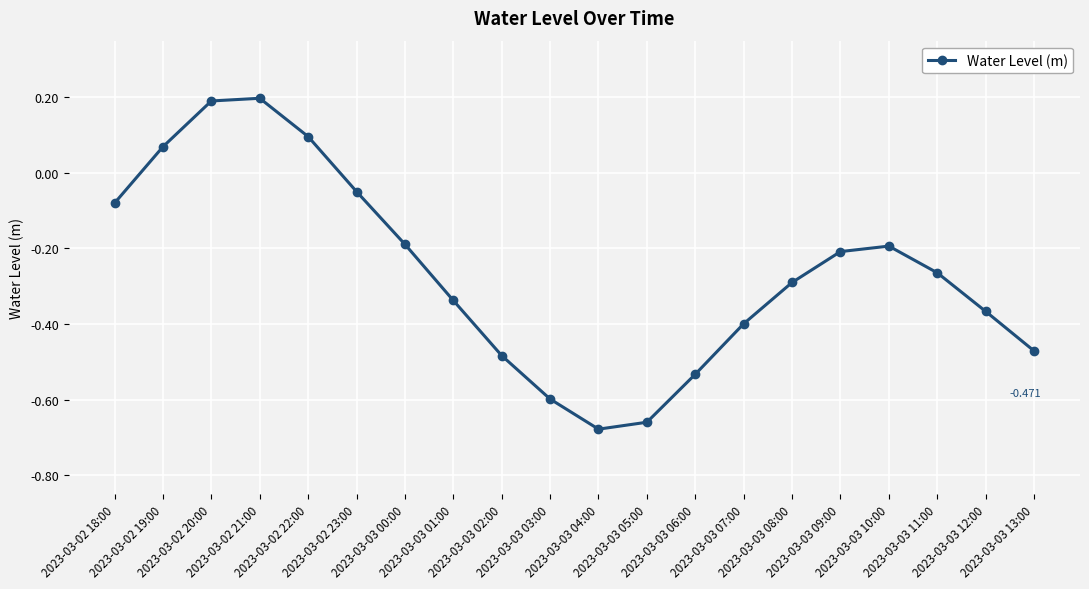

What value does the data have at 2023-03-02 21:00?

0.2